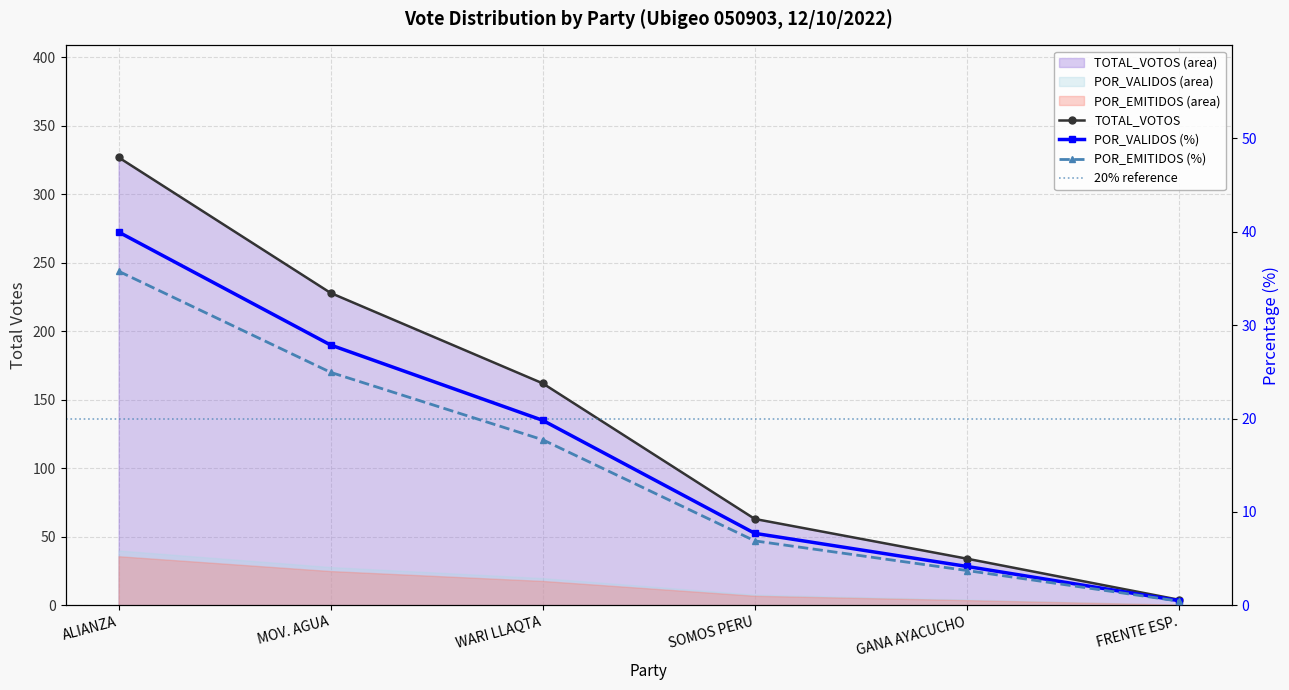

True or false: TOTAL_VOTOS and POR_VALIDOS cross at least once.

False